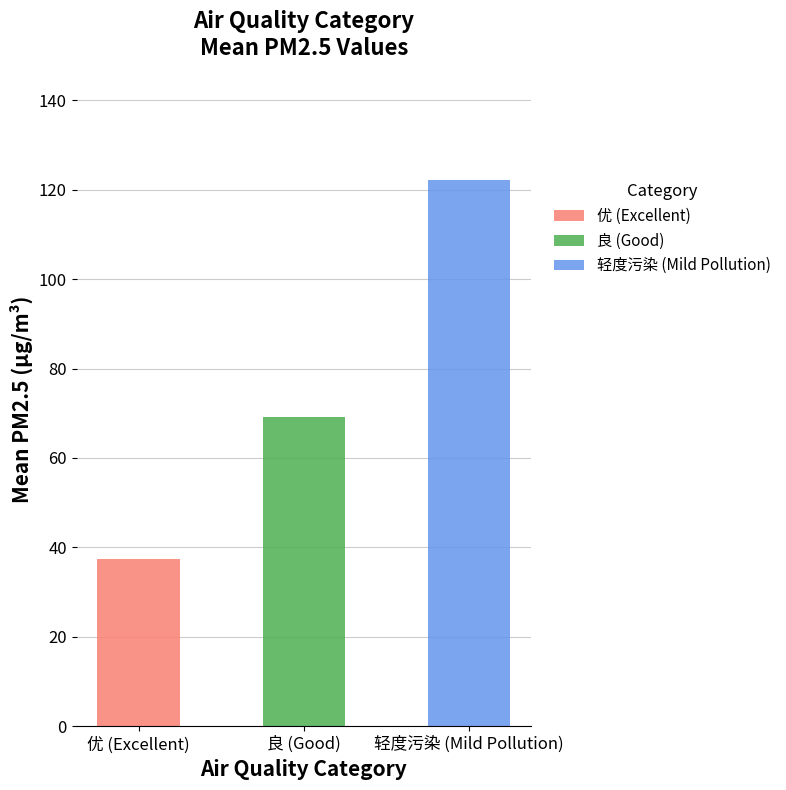

At which label does 优 reach its peak?

优